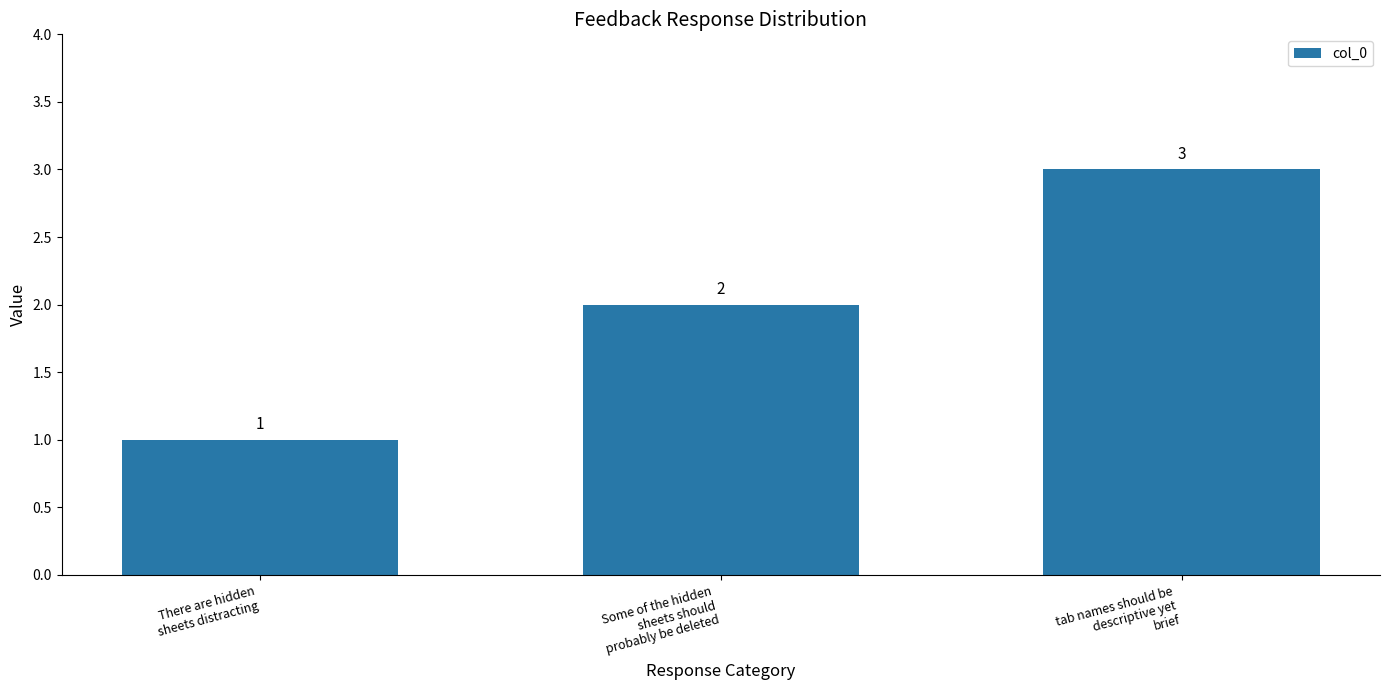

What is the sum of all values?

6